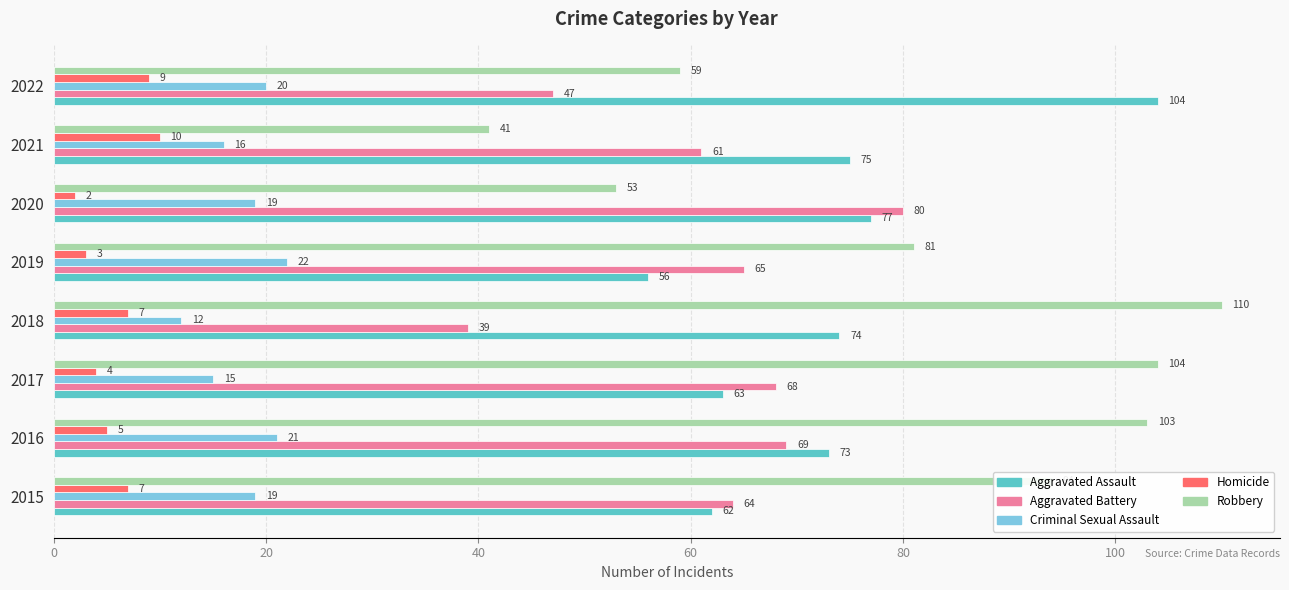

Rank the series at 2015 from highest to lowest value.

Robbery, Aggravated Battery, Aggravated Assault, Criminal Sexual Assault, Homicide